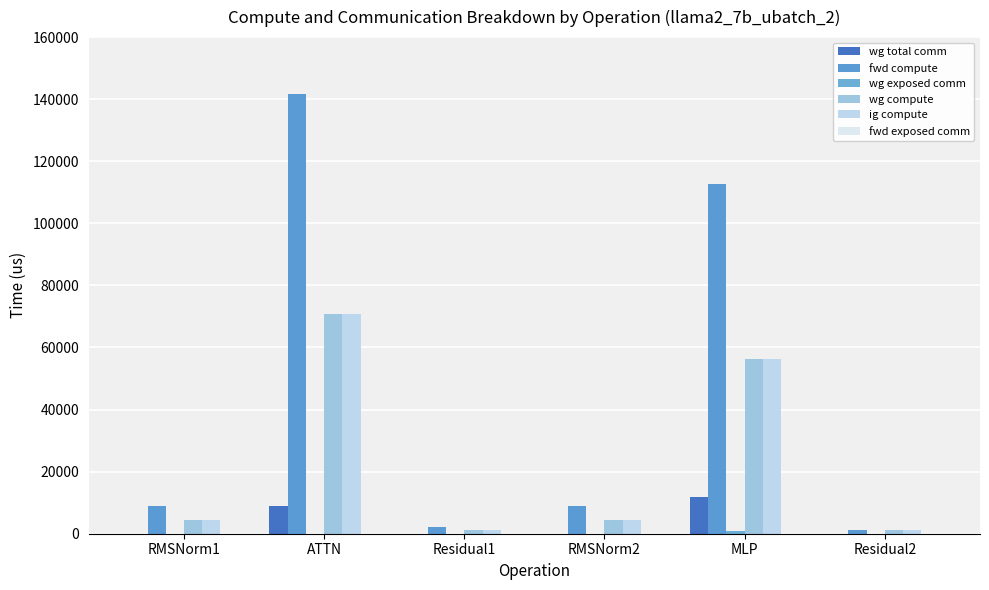

How many data points does each series have?

6